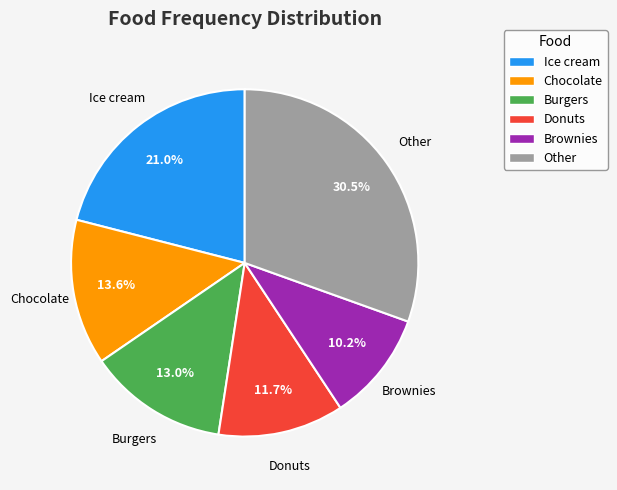

Does any single category account for the majority?

No